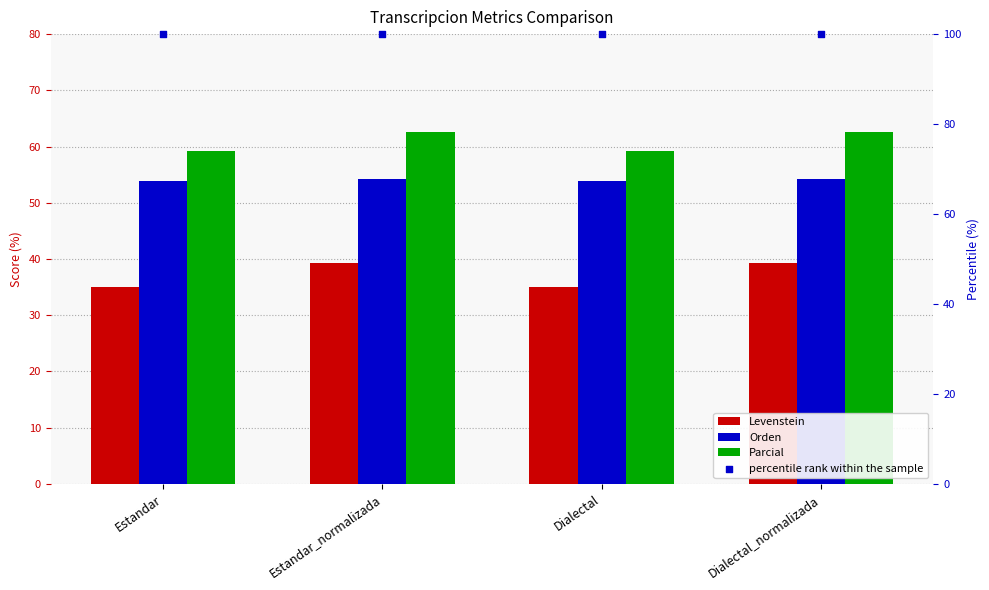

Which series reaches the maximum Y coordinate?

percentile rank within the sample